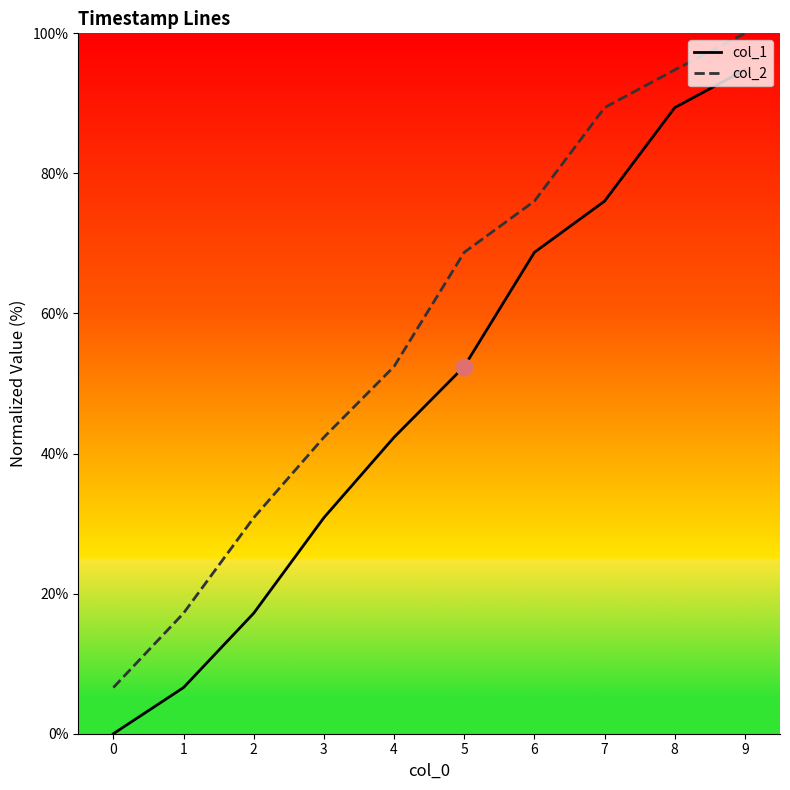

What is the difference between the col_1 values at 2 and 5?

35.2